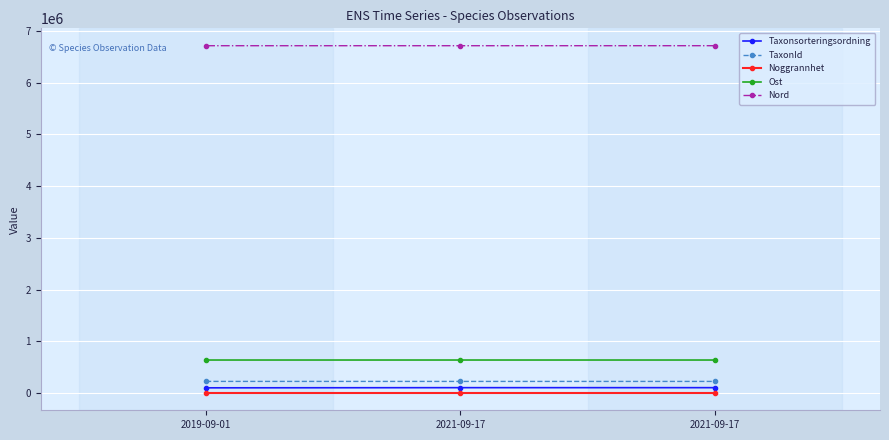

What is the total value across all series at 2021-09-17?

7675428